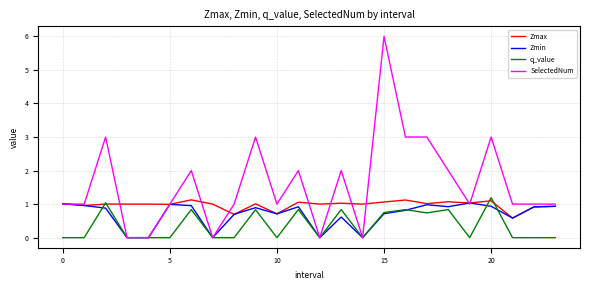

In q_value, how many points are higher than both neighbors (excluding endpoints)?

8